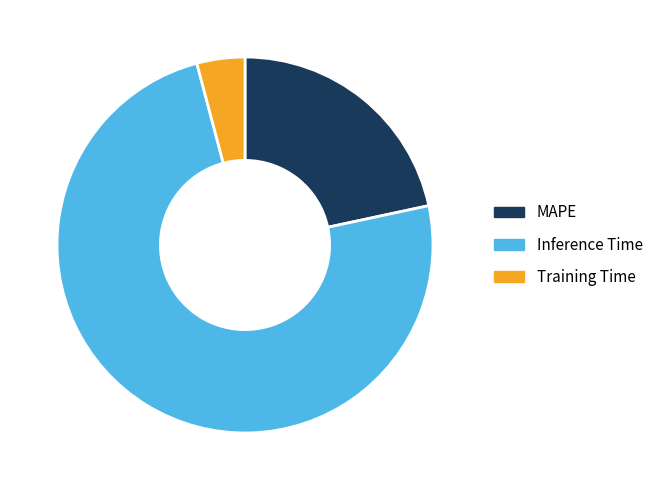

Is there a majority slice in this chart?

Yes